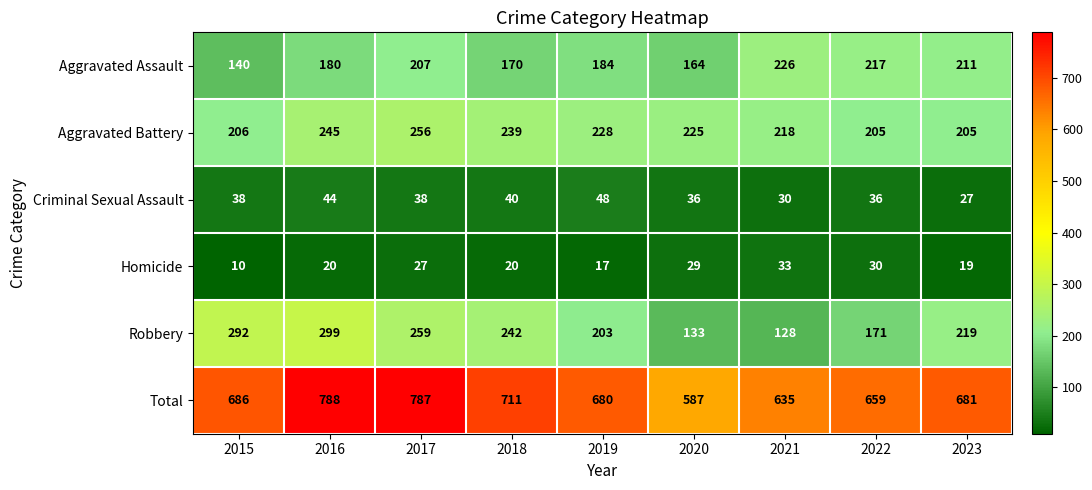

Between 2021 and 2022, which series saw the biggest shift?

Robbery